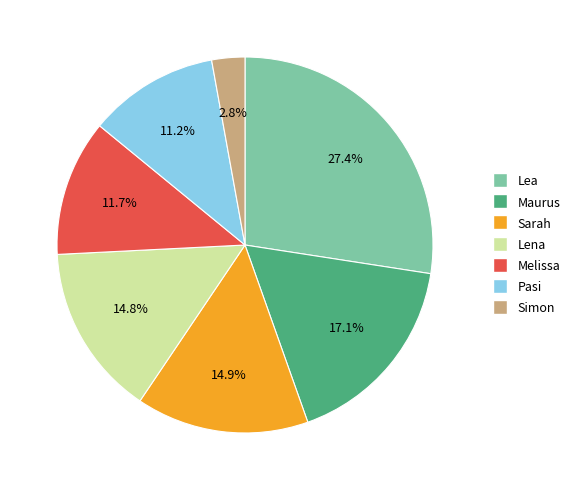

Between Melissa and Simon, which is larger?

Melissa